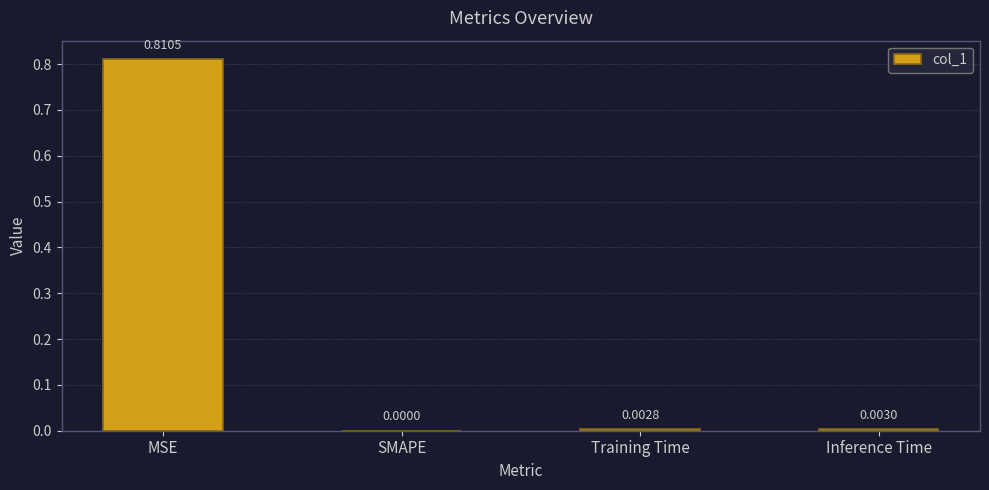

Which has a higher value, MSE or SMAPE?

MSE